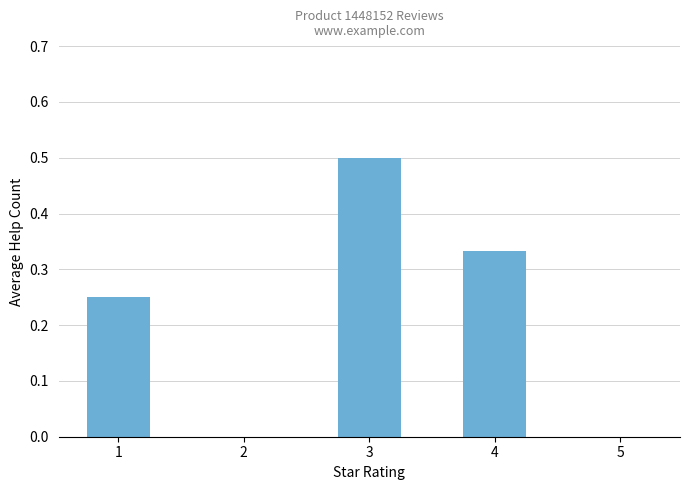

At which category does the chart reach its peak across all series?

3